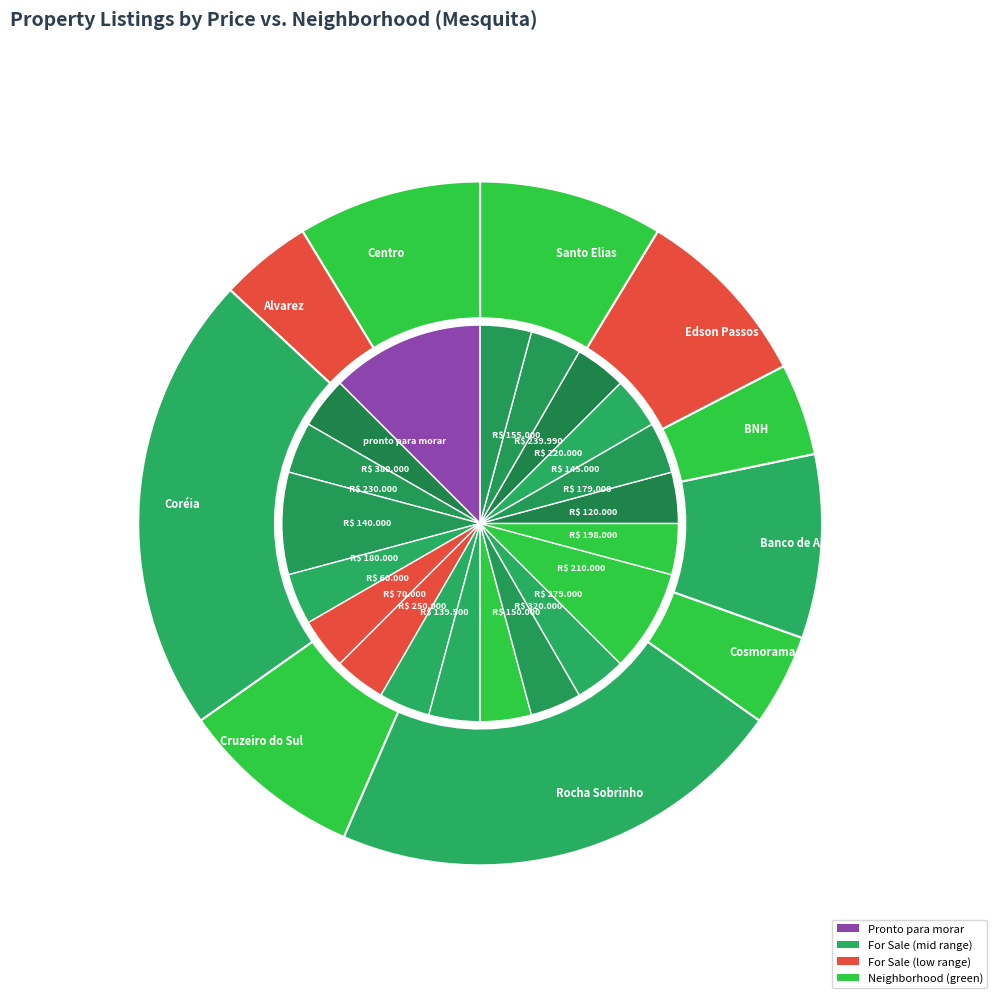

What percentage is the R$ 179.000 slice, to the nearest percent?

4%